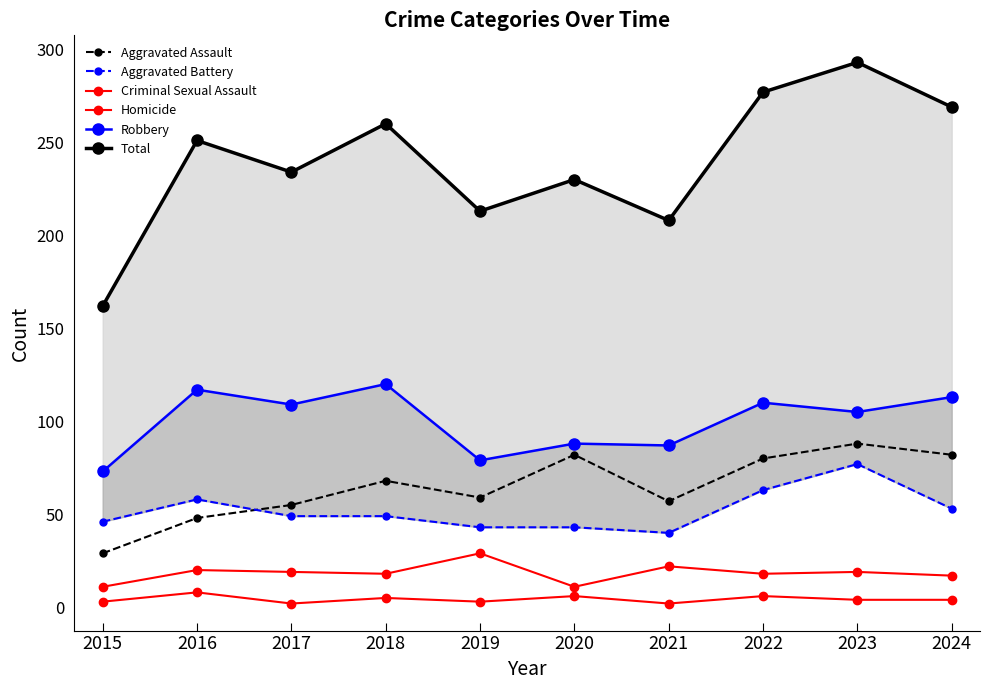

At which label does Robbery reach its peak?

2018